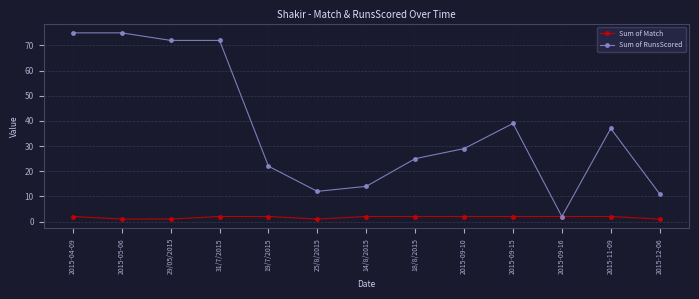

True or false: Sum of RunsScored has a value of 98 at 2015-04-09.

False